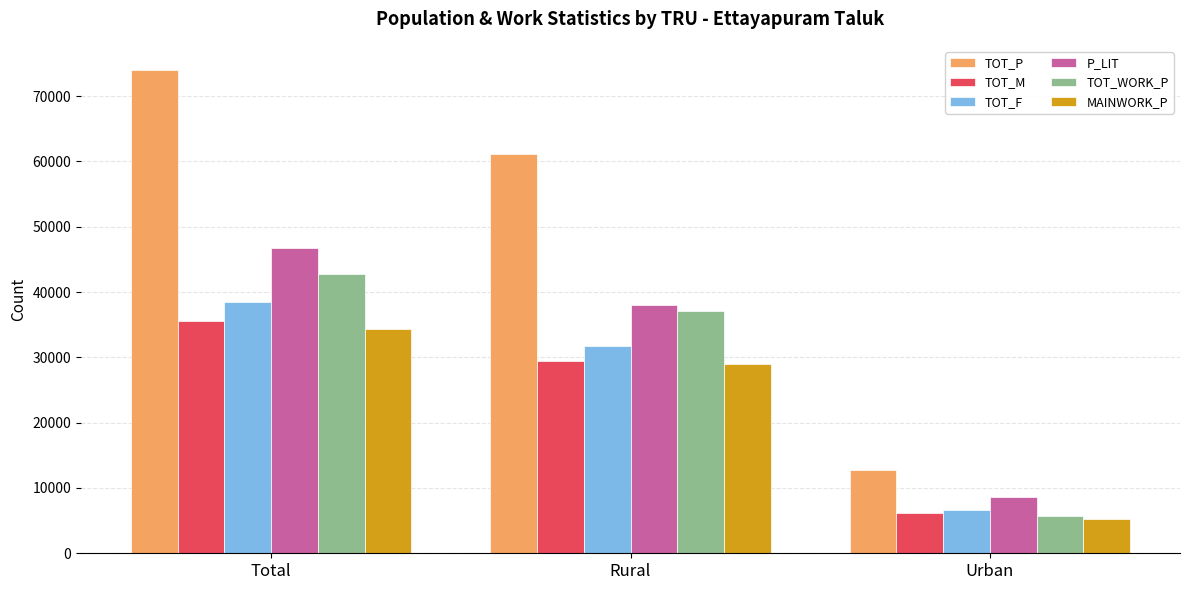

At which category is the sum across all series the highest?

Total